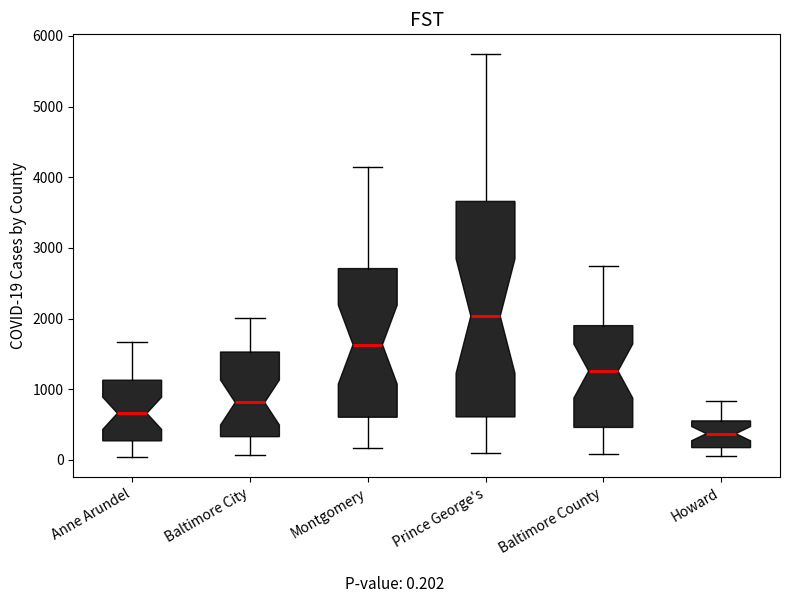

Reading left to right, read every box against the y-axis: the position of its median line, the range the box covers, and the ends of its whiskers. The values are not printed on the chart, so give them approximately, as read against the axis.

Anne Arundel: median 700, box 300 to 1100, whiskers 0 to 1700
Baltimore City: median 800, box 300 to 1500, whiskers 100 to 2000
Montgomery: median 1600, box 600 to 2700, whiskers 200 to 4200
Prince George's: median 2000, box 600 to 3700, whiskers 100 to 5700
Baltimore County: median 1300, box 500 to 1900, whiskers 100 to 2700
Howard: median 400, box 200 to 600, whiskers 0 to 800